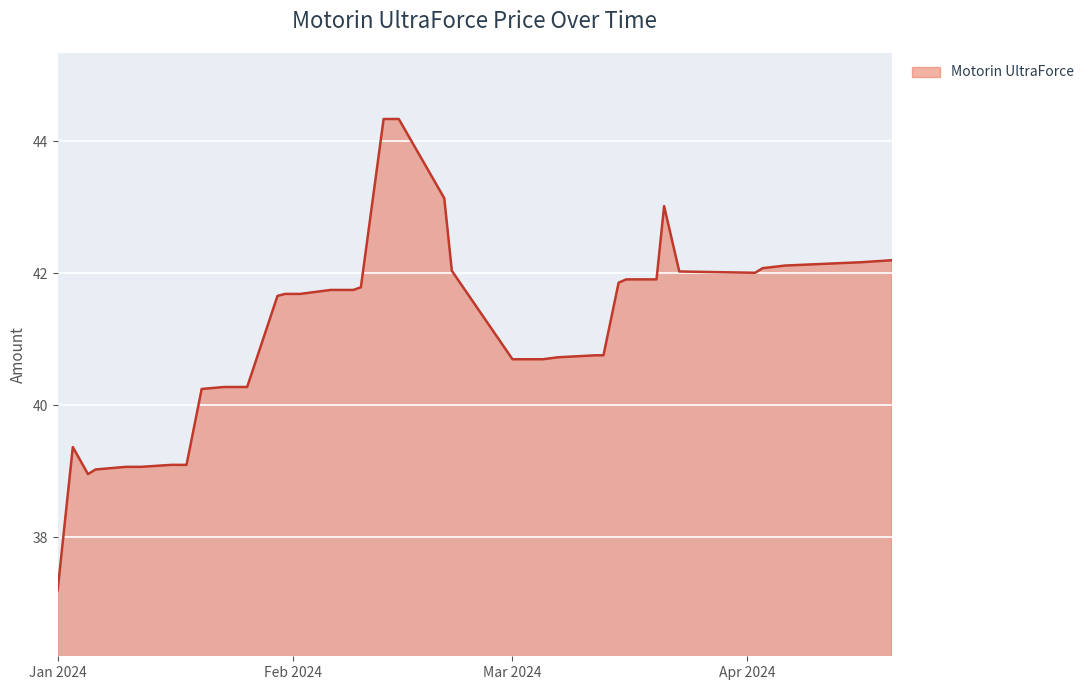

What is the minimum value shown in the chart?

37.2